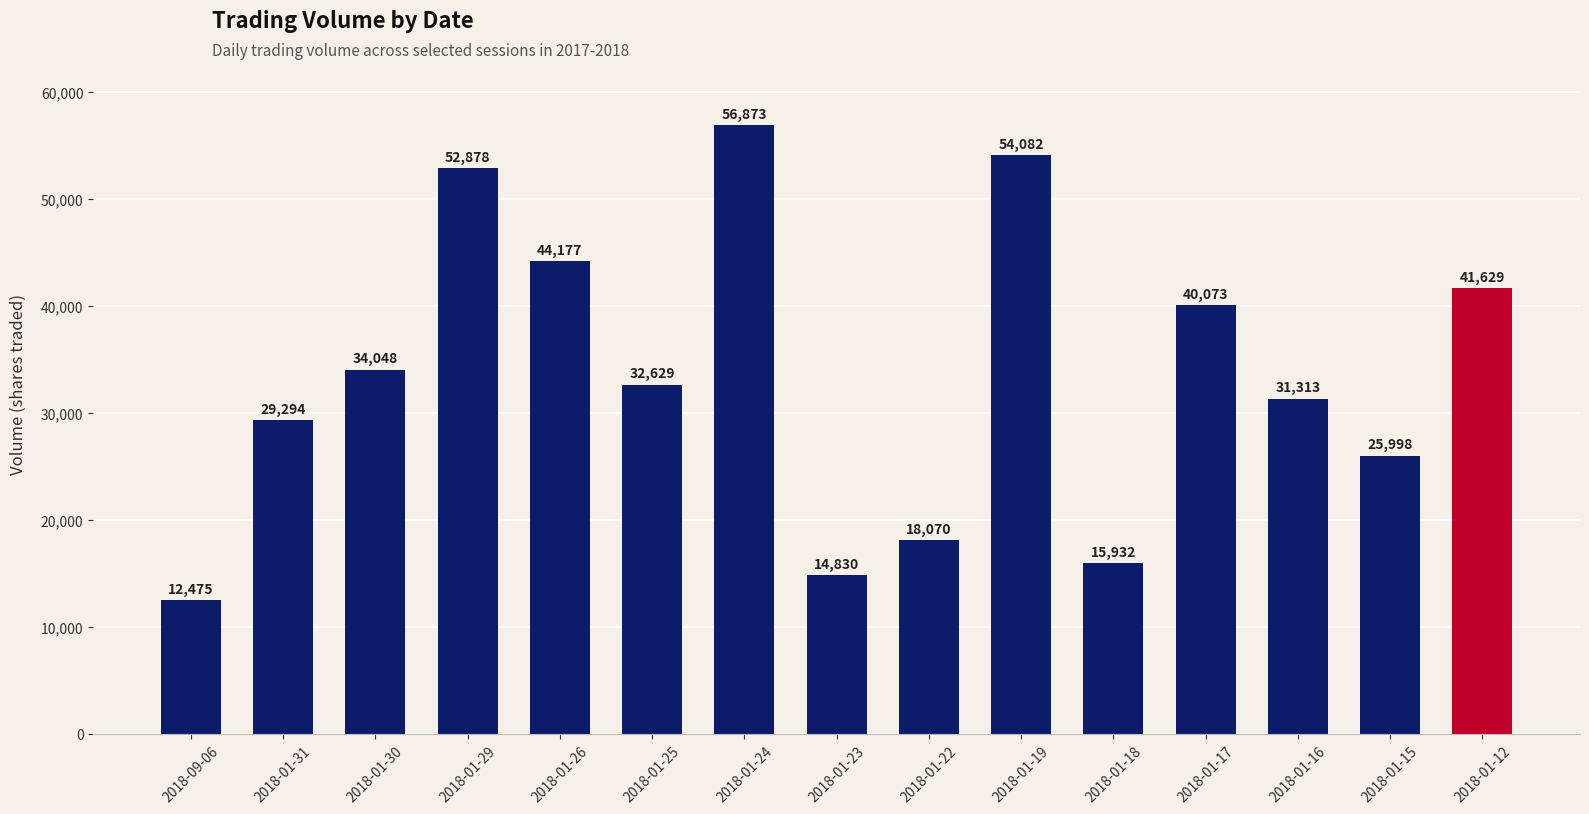

What is the sum of all values?

504301